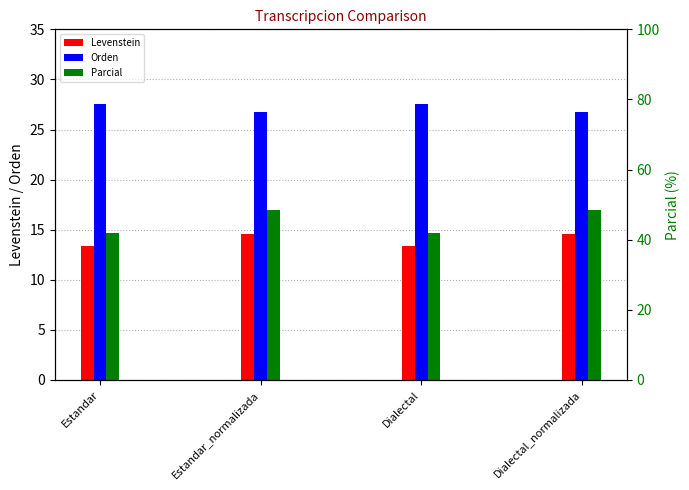

How many data points does each series have?

4